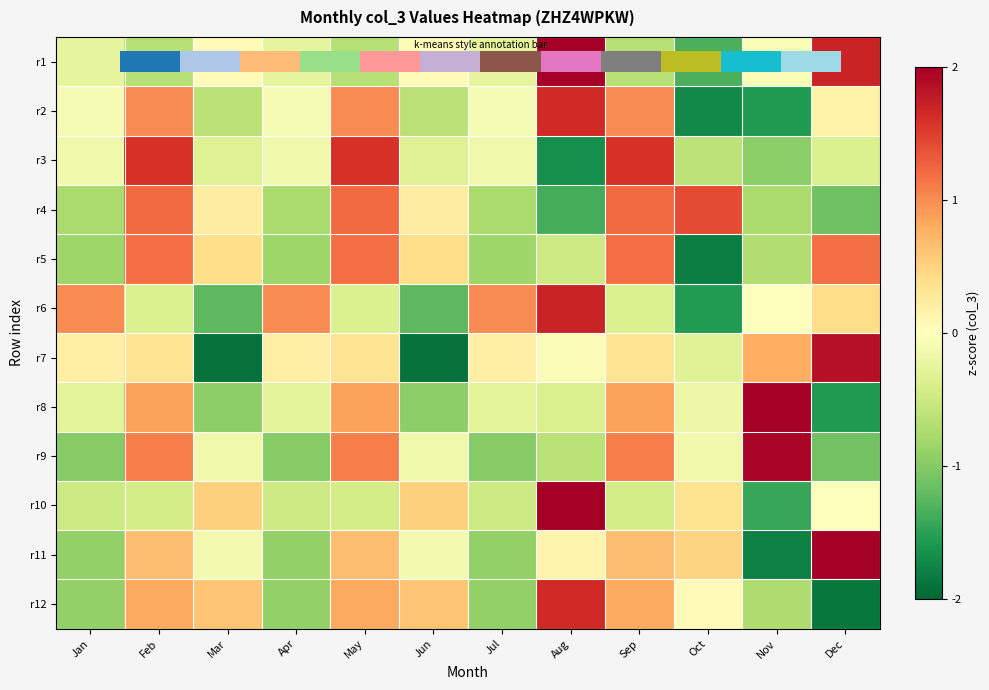

What is the spread (max minus min) of values at Dec?

4.0